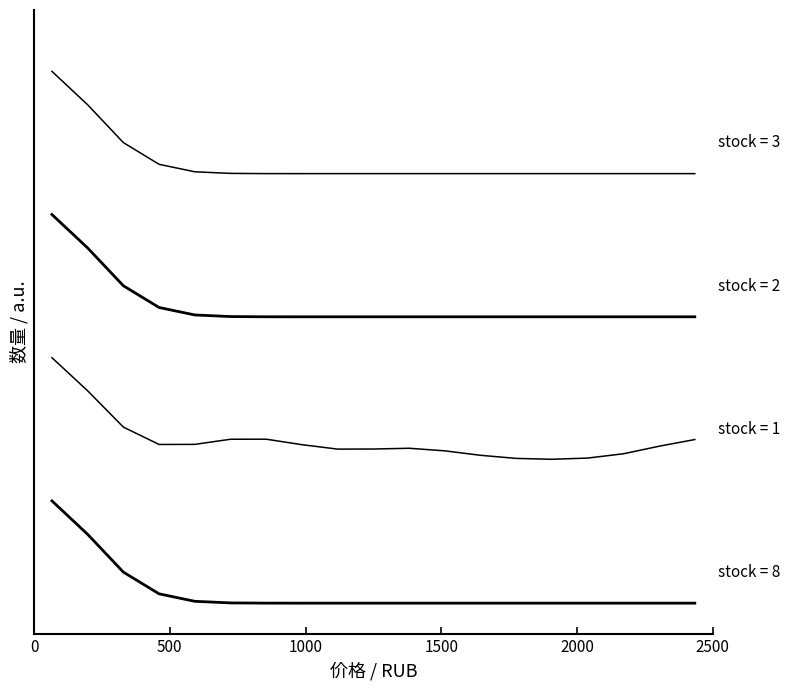

Is this an area chart (filled region under the line)?

No